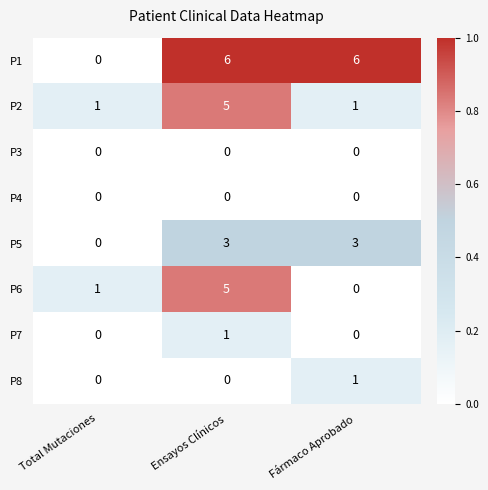

What is the difference between the P2 values at Total Mutaciones and Ensayos Clínicos?

4